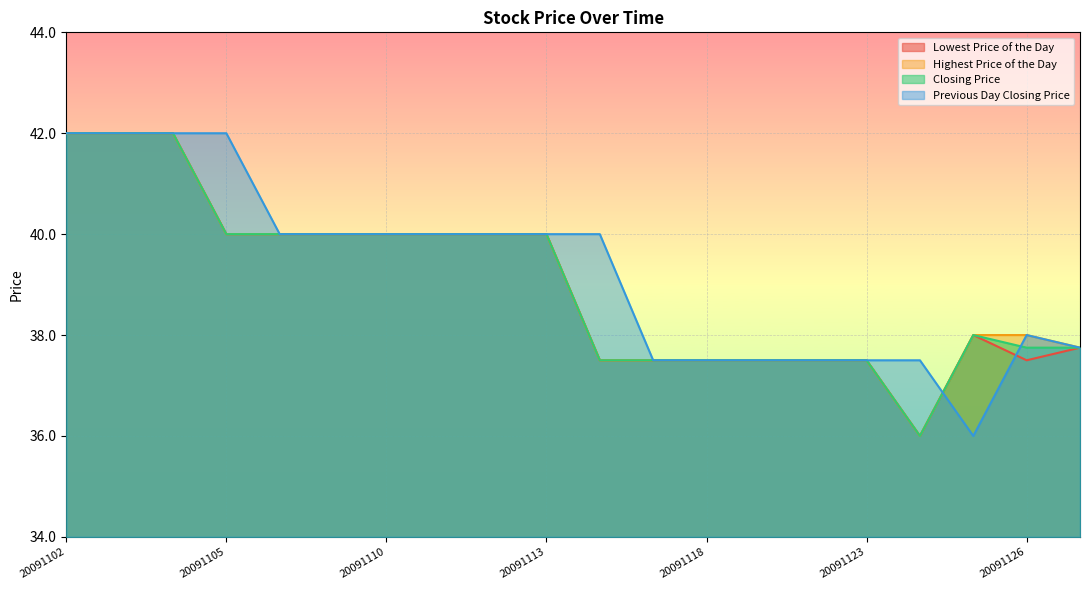

Which series has the widest spread of values?

Lowest Price of the Day